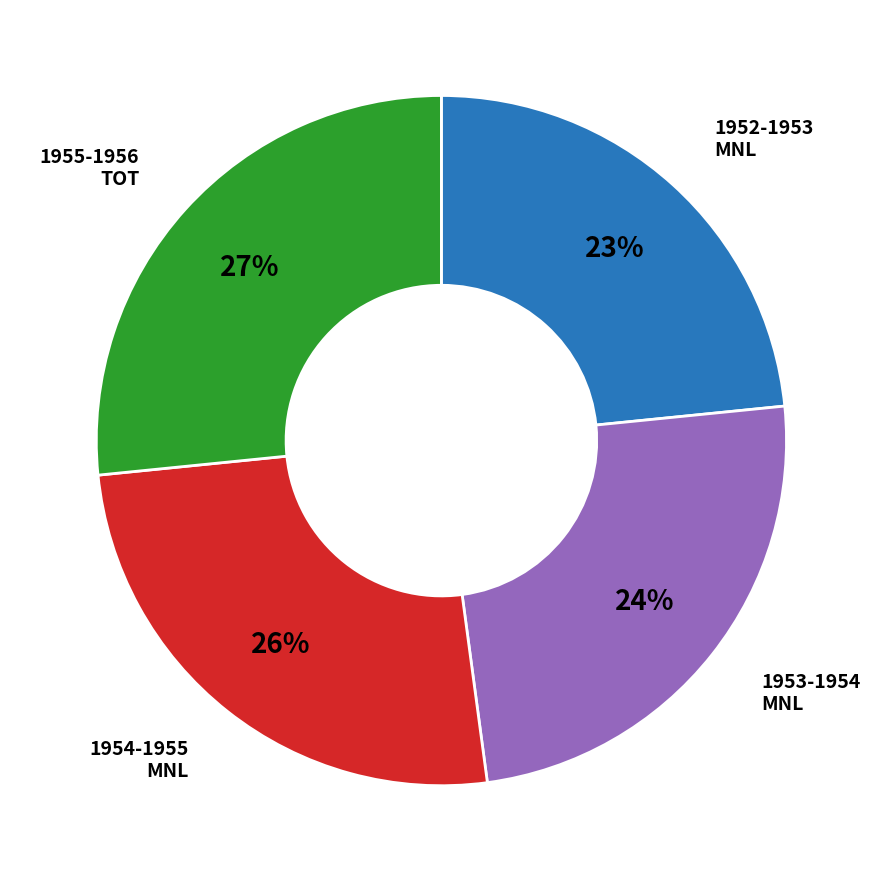

To the nearest percent, what is the average slice percentage?

25%